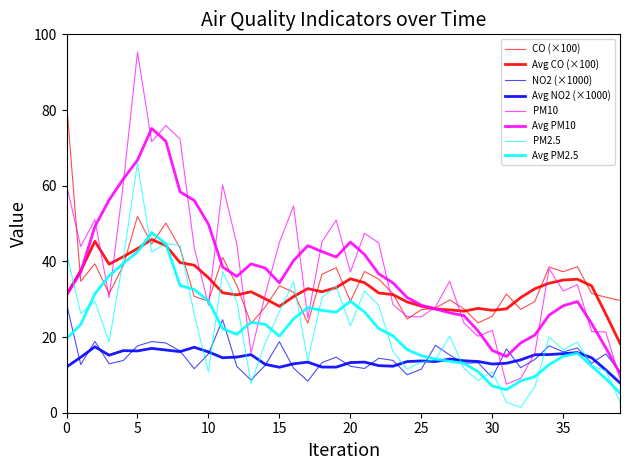

Reading right to left, transcribe all the data shown in this chart.

CO: 29.7	30.5	31.5	38.6	37.3	38.5	29.4	27.3	31.4	25.5	23.8	27.4	29.8	27.7	27.2	24.7	31.5	35.3	37.3	29.4	38.3	36.6	23.7	31.8	33.6	27.9	23.6	33.7	41.0	29.5	30.7	43.5	50.1	44.6	51.9	38.9	31.5	39.4	34.8	82.1
NO2: 10.8	15.6	13.1	17.1	16.1	17.7	14.1	11.9	16.9	9.3	13.2	13.1	15.3	17.8	11.5	10.0	13.8	14.4	11.7	12.3	14.7	13.3	8.4	11.8	18.8	12.5	8.6	12.2	24.6	15.6	11.6	16.3	18.4	18.8	17.7	13.8	12.9	18.8	12.7	28.8
PM10: 9.0	21.3	21.5	33.9	32.2	38.1	15.7	9.1	7.5	21.8	20.2	23.7	34.8	28.0	25.4	25.4	28.6	44.9	47.4	37.2	50.9	45.2	25.1	54.6	45.0	31.2	15.7	44.5	60.2	28.5	43.6	72.3	75.9	71.6	95.3	60.5	30.4	51.0	43.9	60.2
PM2: 2.9	11.1	12.4	18.7	16.6	20.0	6.9	1.4	2.8	10.8	8.6	11.7	20.3	14.0	13.3	11.5	16.2	28.4	32.2	23.0	33.4	30.5	13.8	34.6	26.7	18.4	7.8	29.4	37.3	10.7	26.0	44.2	44.7	42.5	66.0	40.6	18.7	29.4	26.2	42.2